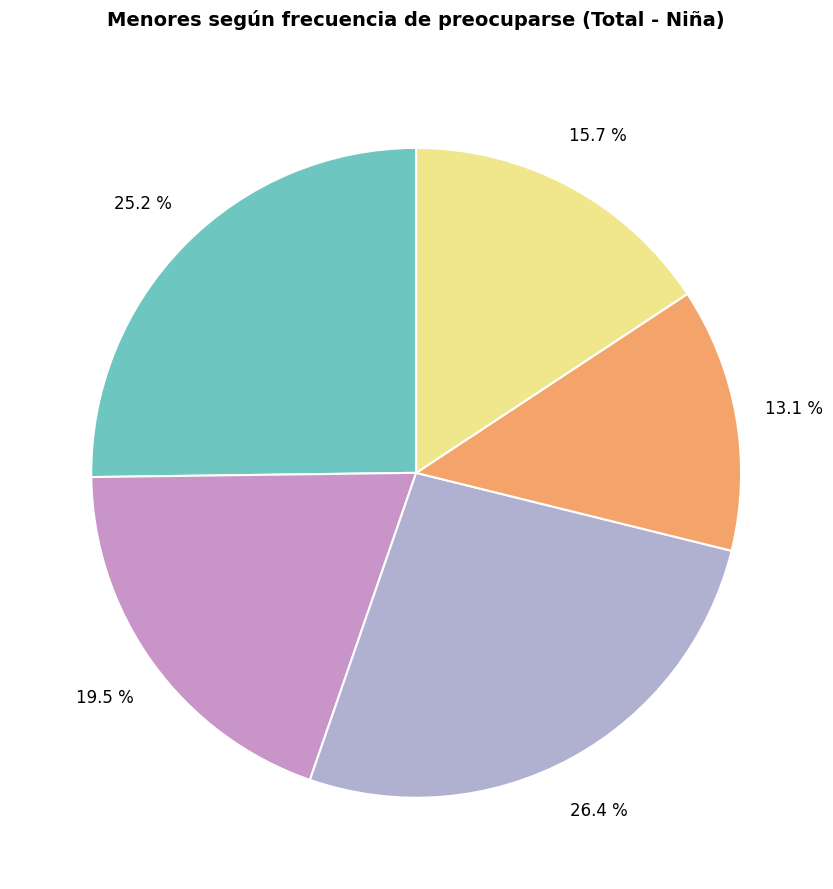

How many segments does this pie chart have?

5